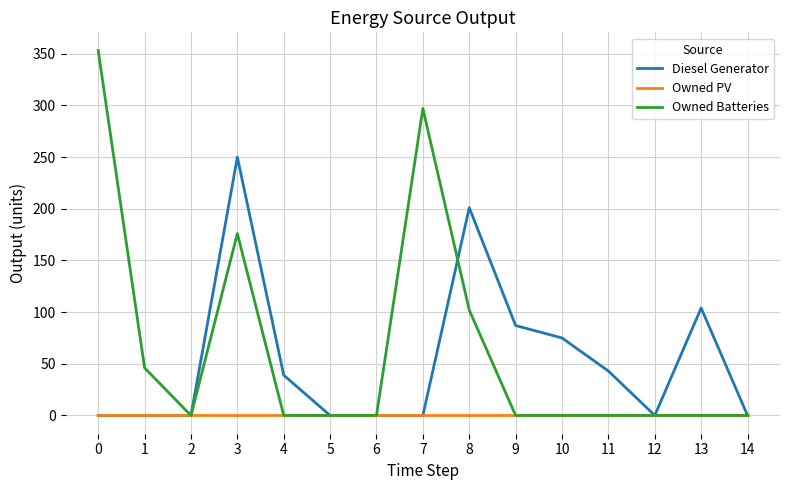

What is the greatest value displayed?

353.0